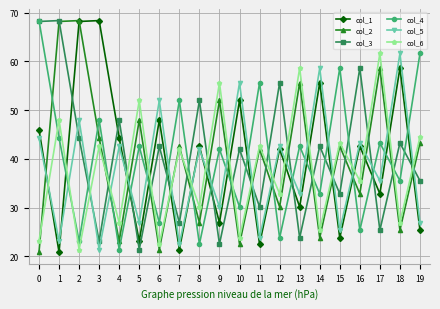

What is the value of the col_5 point at the 6th from the left?

26.9